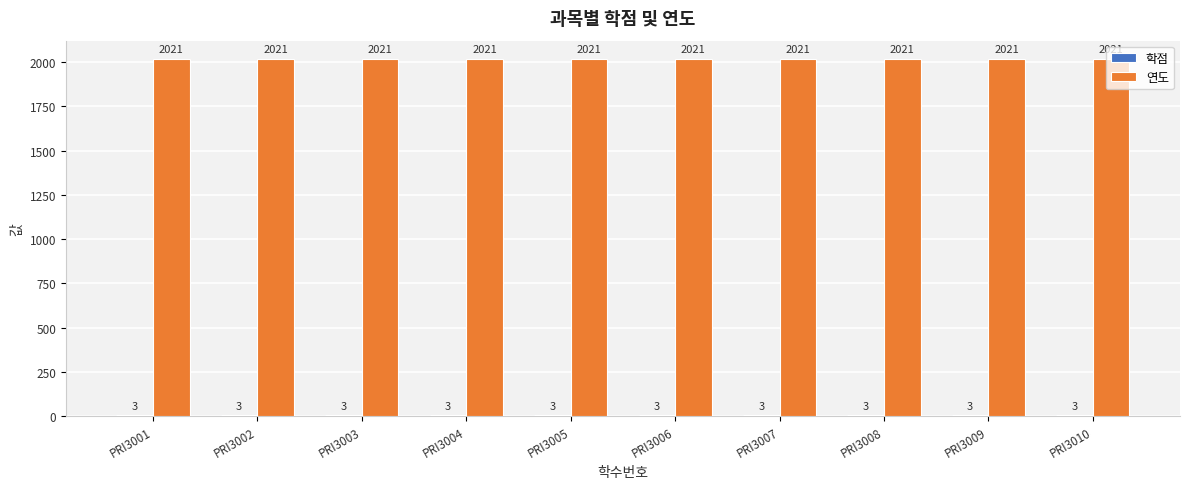

Which series has the largest total across all categories?

연도